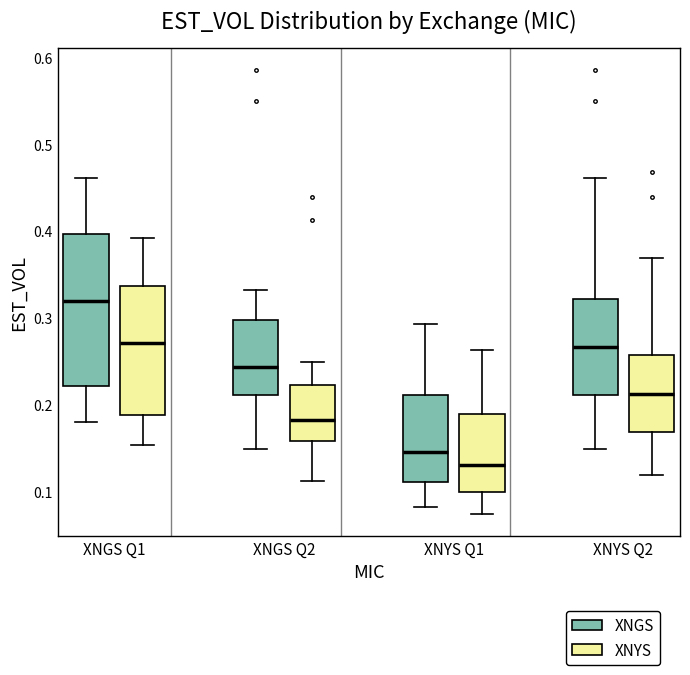

Comparing the boxes themselves (not the whiskers), which one is the tallest?

XNGS Q1 (XNGS)